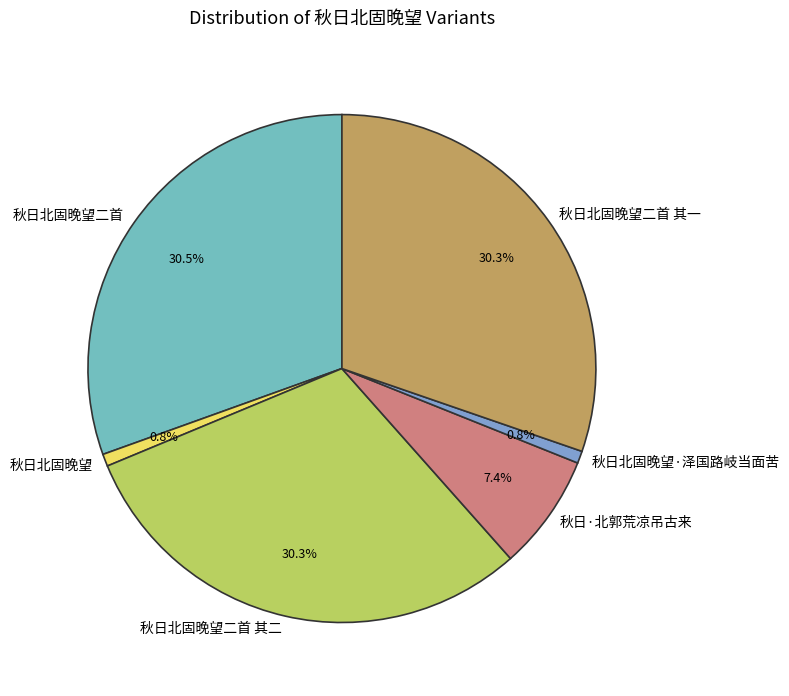

What percentage is NOT represented by 秋日北固晚望二首?

69.5%